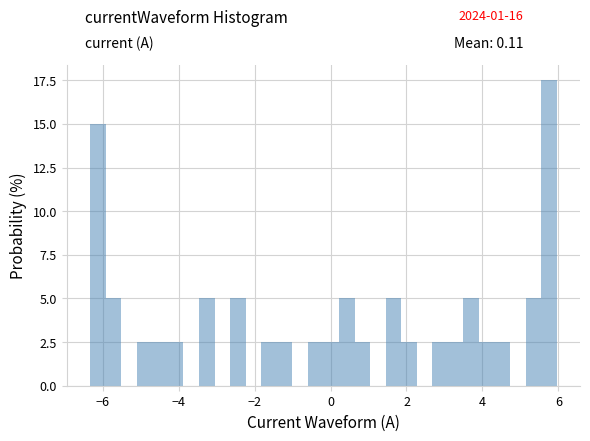

Around what value on the x-axis is the tallest bar? Give the approximate position of its centre, as read against the axis.

5.8